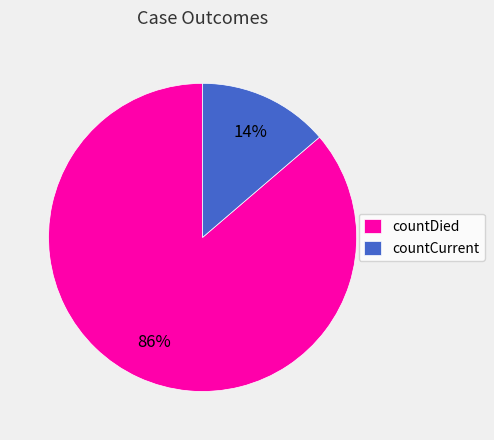

Rank the categories by value from lowest to highest.

countCurrent, countDied